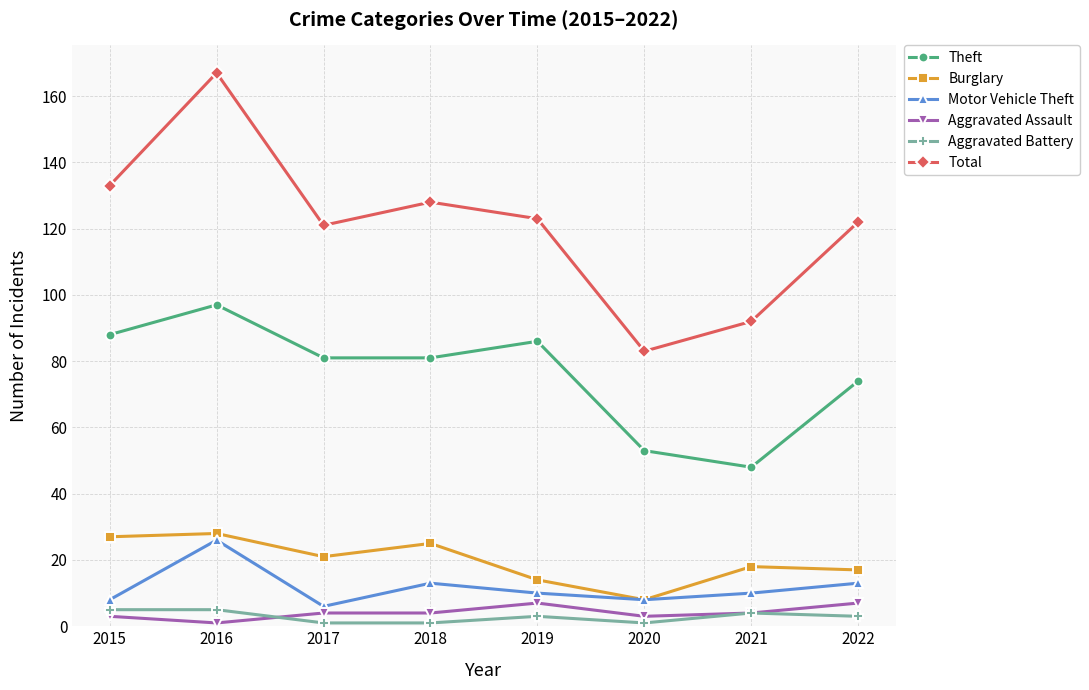

What is the sum of all Burglary values?

158